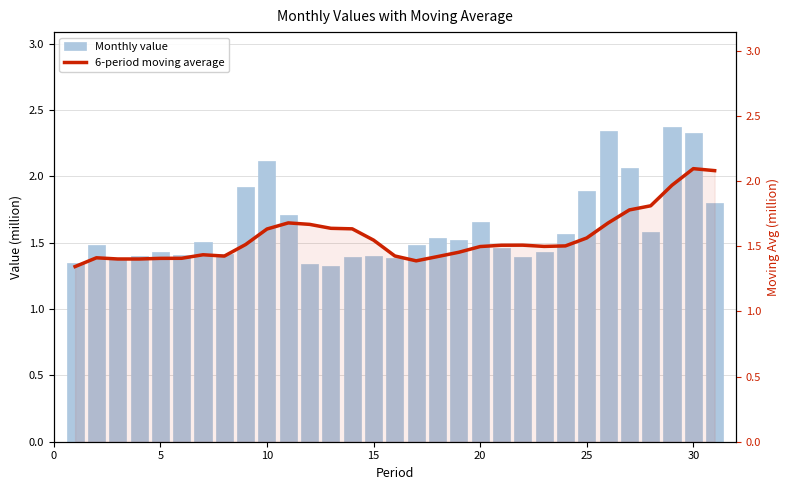

Which series has the largest total across all categories?

Monthly value